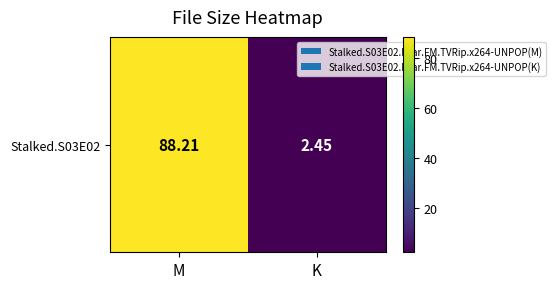

At which label is the value closest to 45?

K